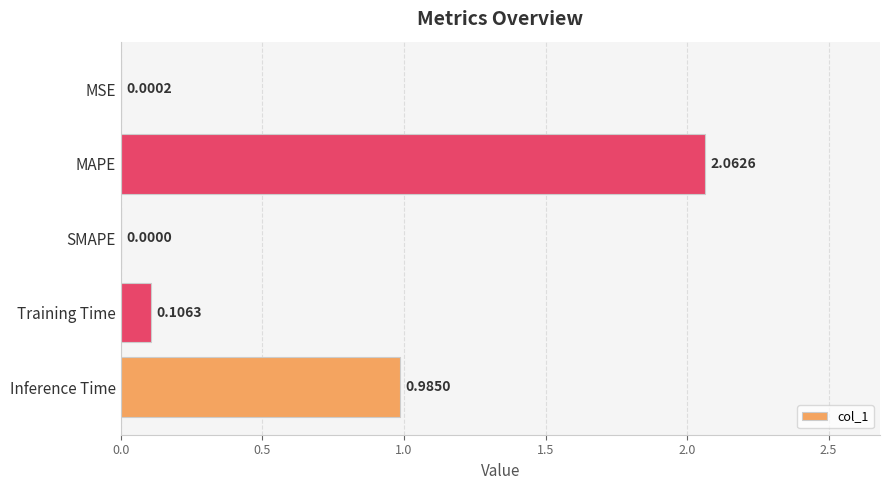

Which category has the highest value across all series?

MAPE